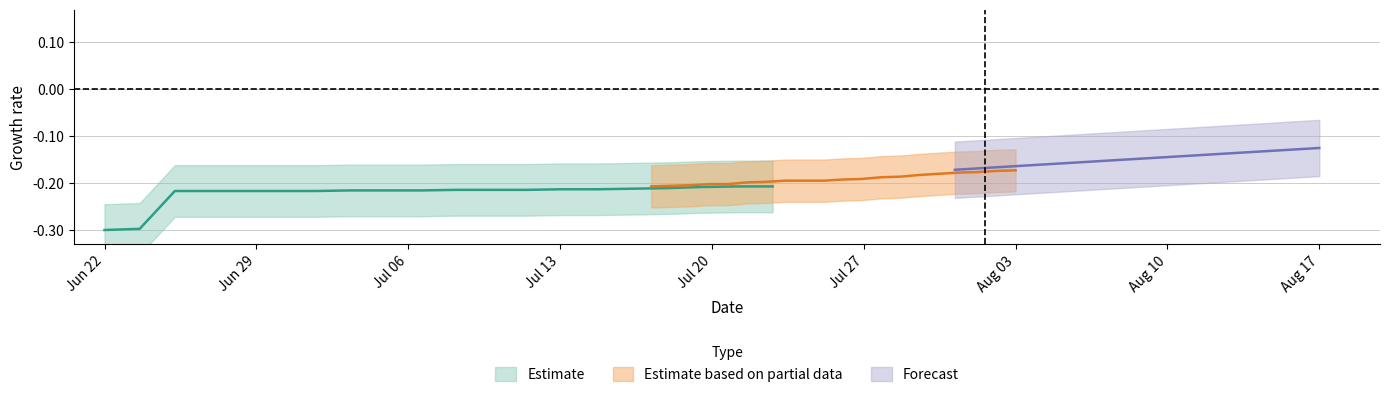

What is the average value of the Estimate based on partial data series?

-0.2